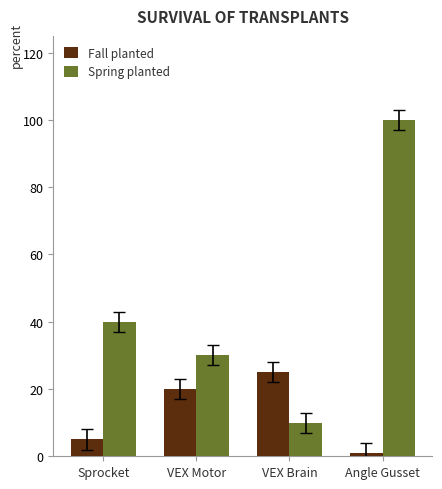

What is the value of the Fall planted bar at the 4th from the left?

1